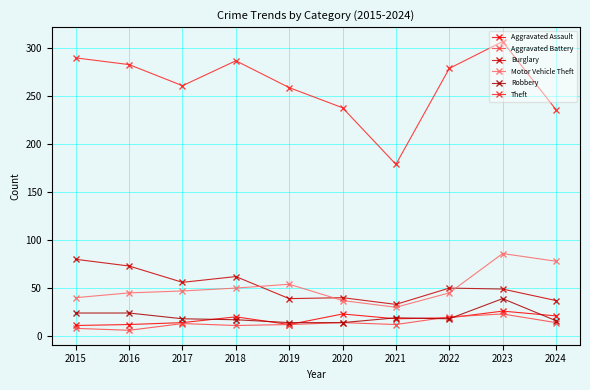

The Aggravated Battery series shows 18 at 2018. True or false?

False